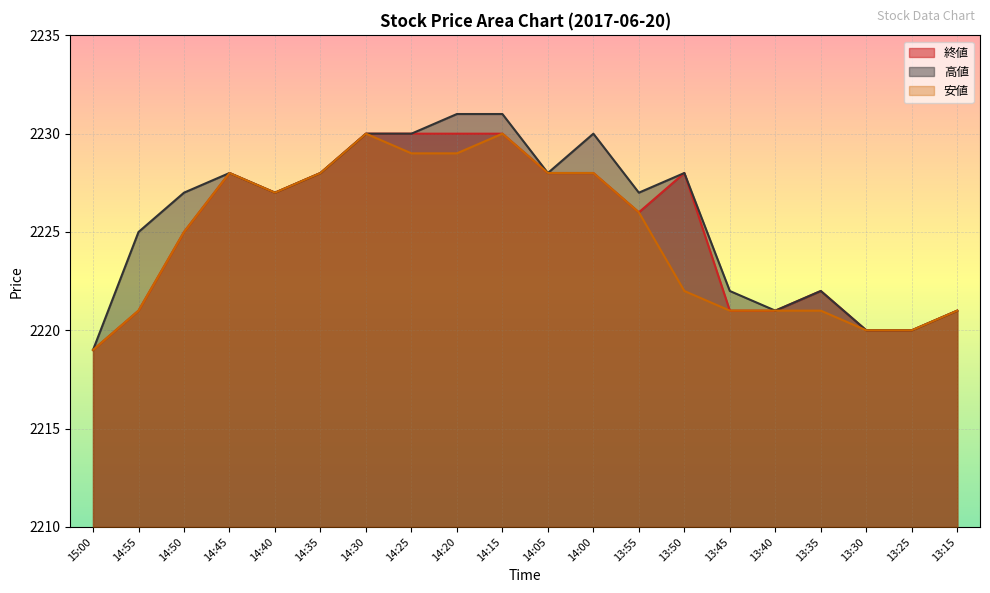

Count the number of categories in the chart.

20